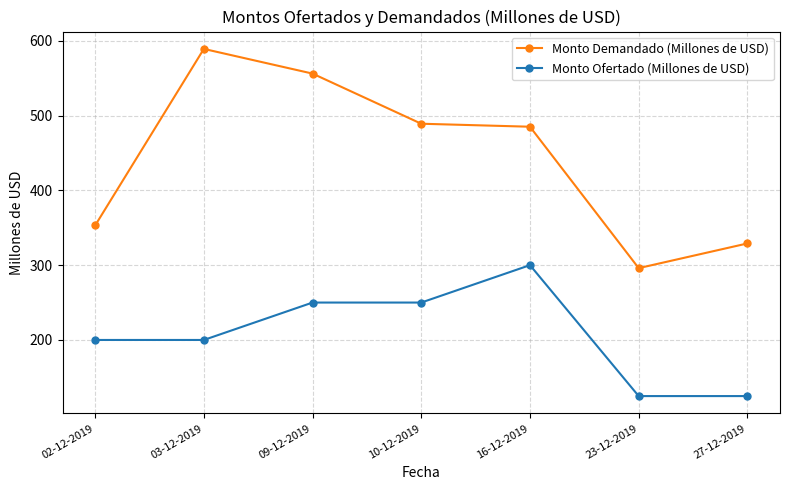

What is the average value of the Monto Demandado (Millones de USD) series?

442